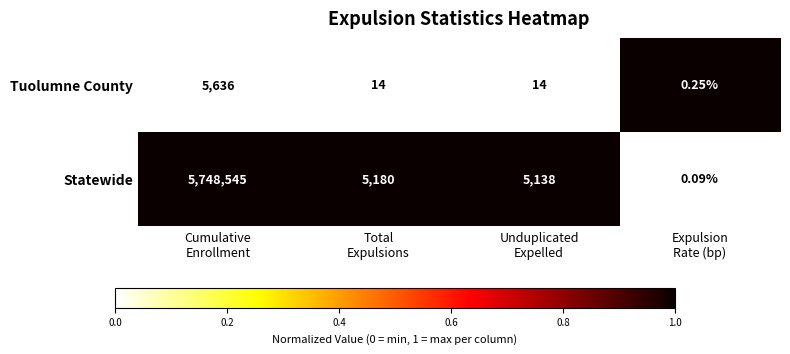

Which series has the widest spread of values?

Statewide